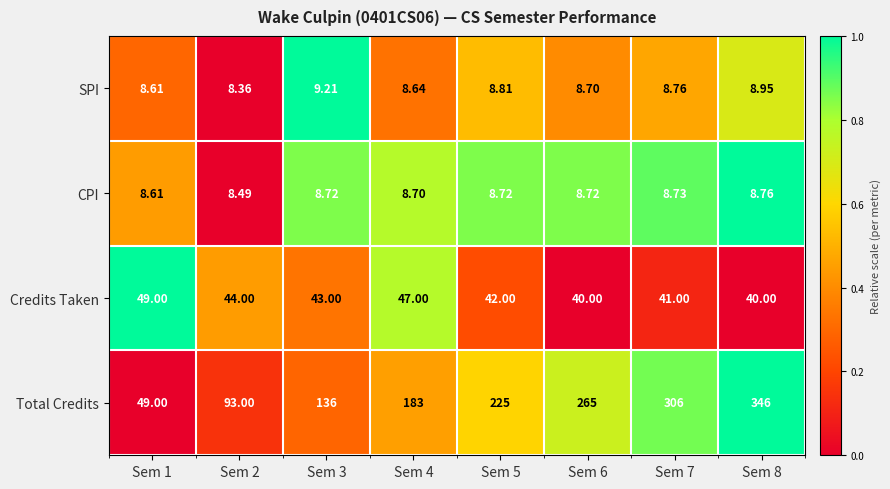

List the series in order of their peak value, lowest first.

CPI, SPI, Credits Taken, Total Credits